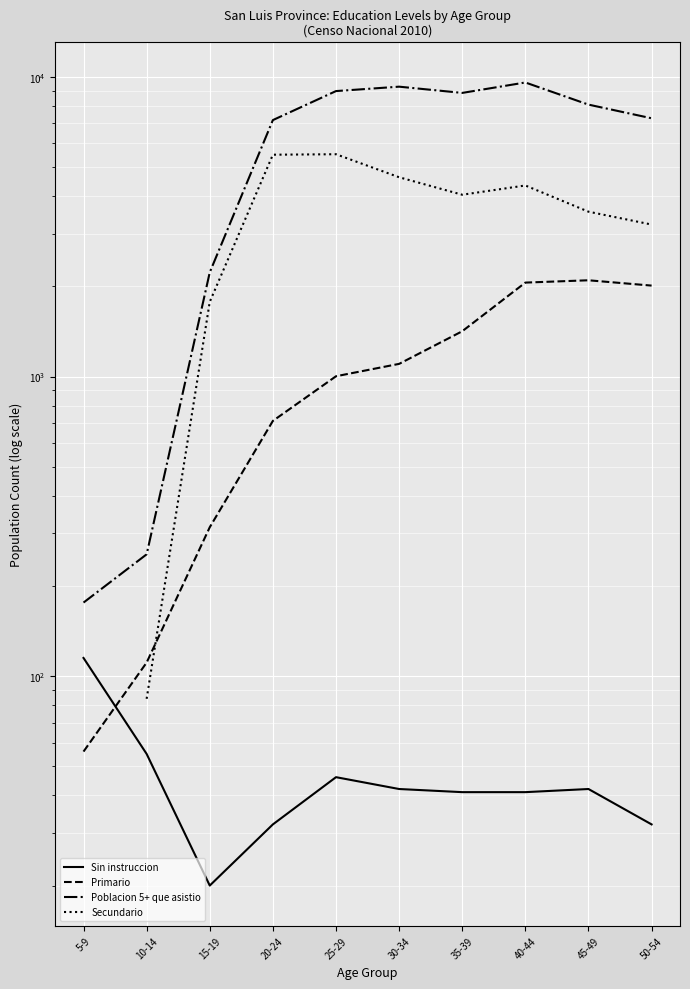

What is the difference between the highest and lowest values at 5-9?

120.0